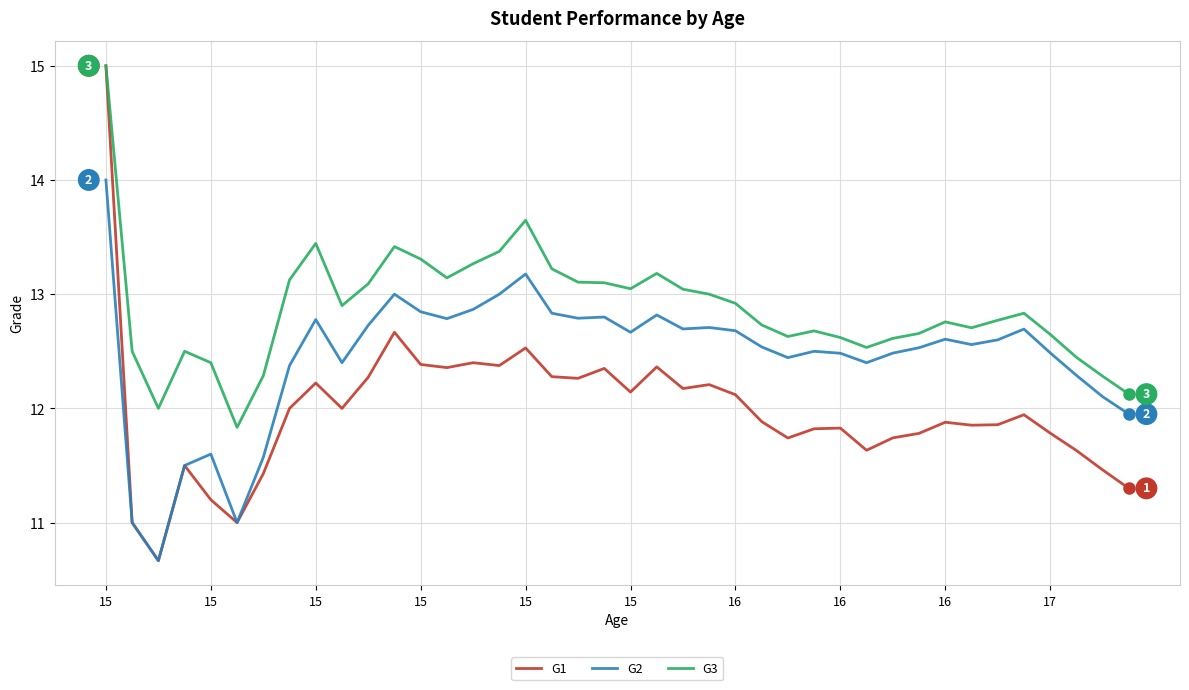

What are all the series names shown in the legend?

G1, G2, G3